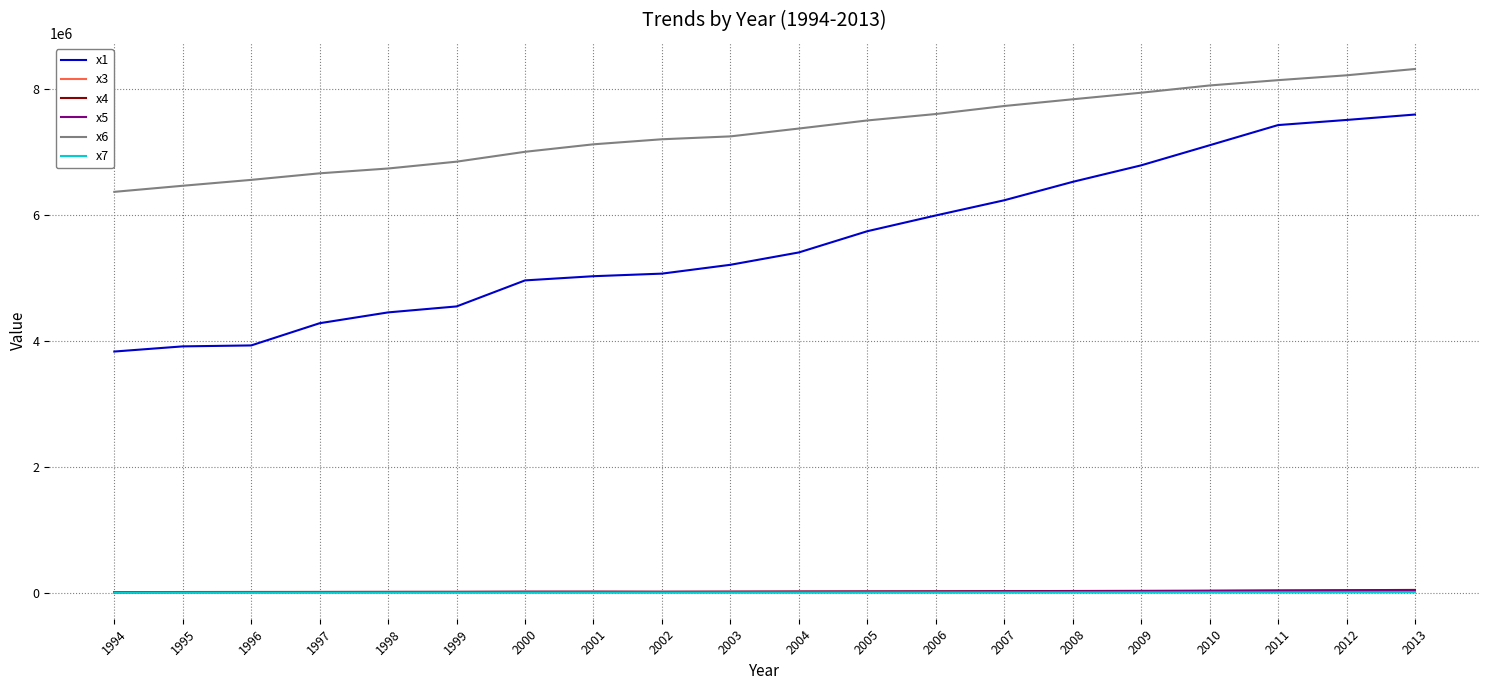

Which series has the largest range (max minus min)?

x1